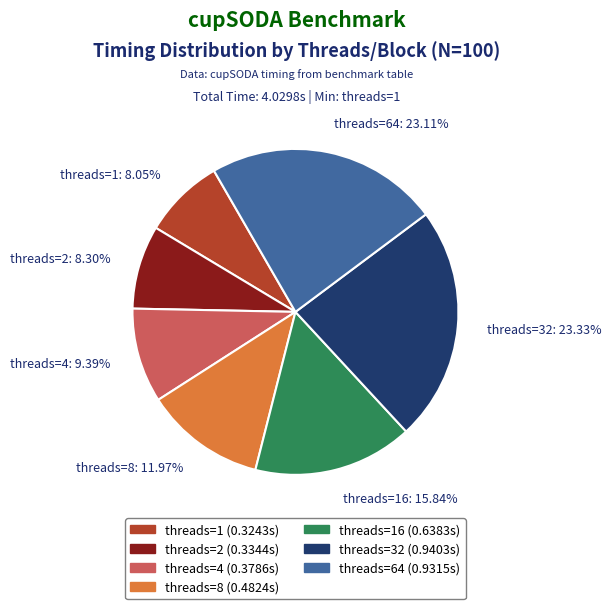

Does threads=64: 23.11% account for over 50% of the chart?

No